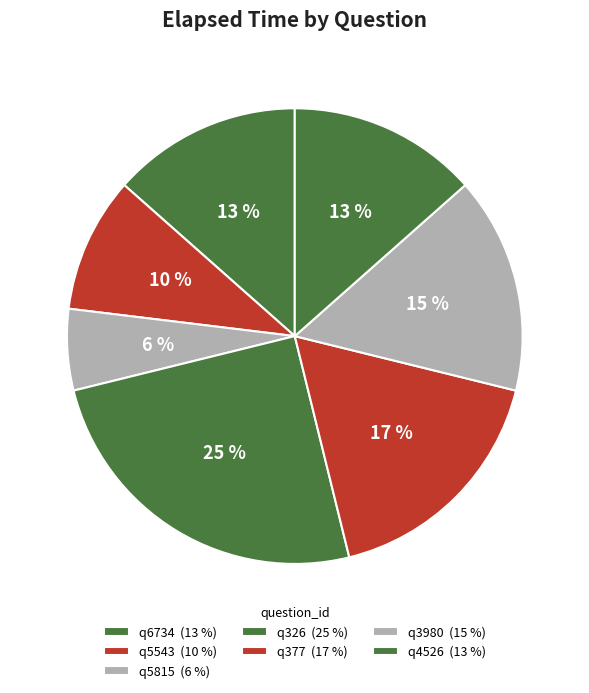

Is it true that q5543 is 19% of the pie?

False